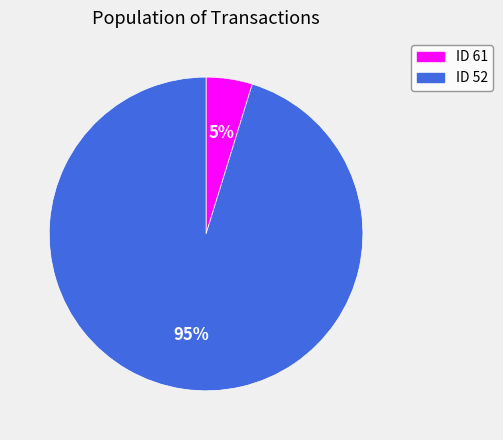

To the nearest percent, what is the average slice percentage?

50%